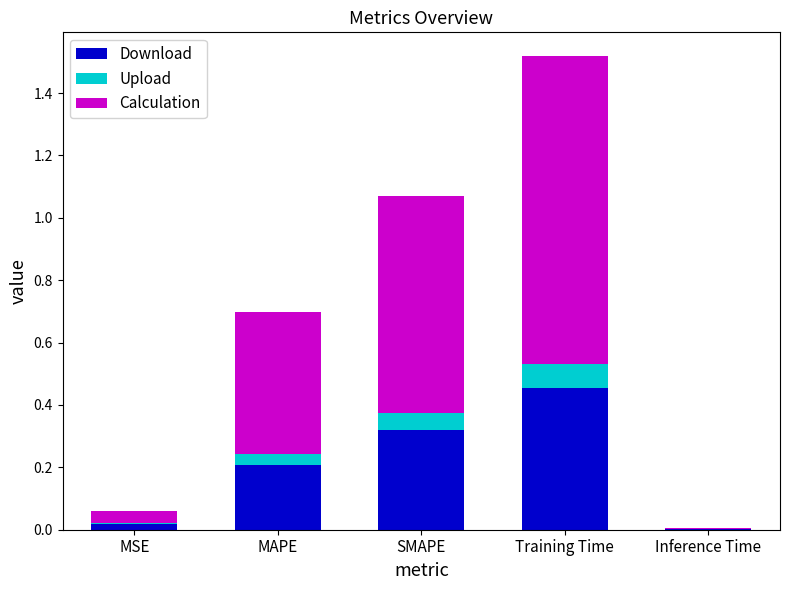

The Download series shows 0.2 at MAPE. True or false?

True